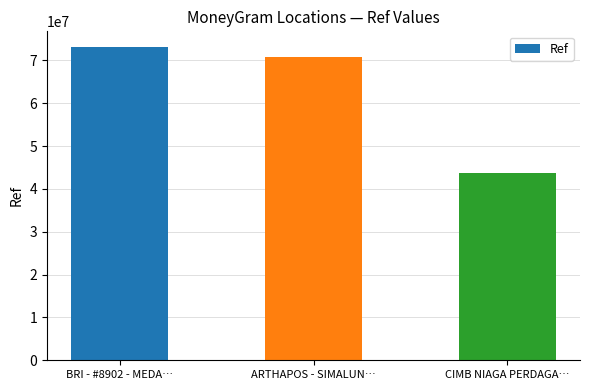

What is the label of the 1st bar from the right?

CIMB NIAGA PERDAGA…